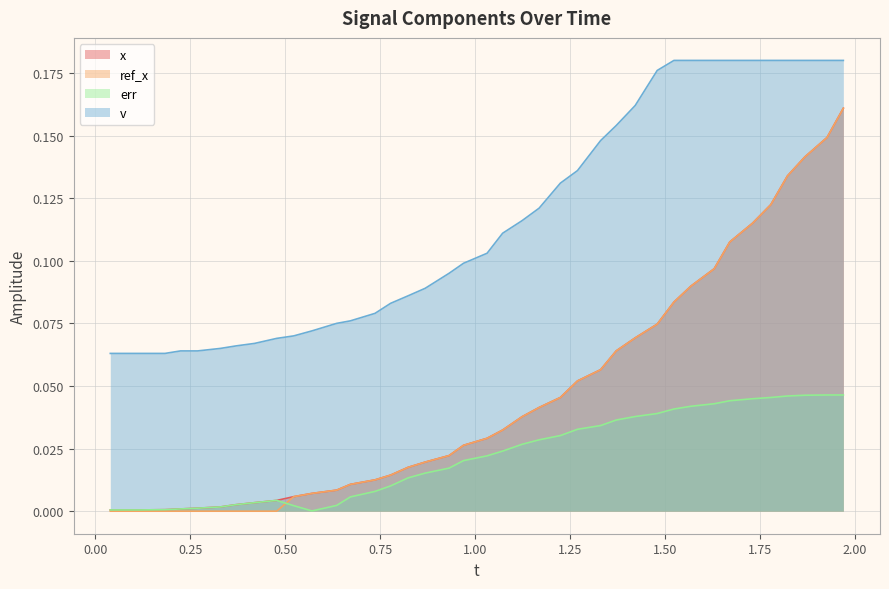

Reading right to left, extract all data points from this chart.

x: 0.2	0.1	0.1	0.1	0.1	0.1	0.1	0.1	0.1	0.1	0.1	0.1	0.1	0.1	0.1	0.0	0.0	0.0	0.0	0.0	0.0	0.0	0.0	0.0	0.0	0.0	0.0	0.0	0.0	0.0	0.0	0.0	0.0	0.0	0.0	0.0	0.0	0.0	0.0	0.0
ref_x: 0.2	0.1	0.1	0.1	0.1	0.1	0.1	0.1	0.1	0.1	0.1	0.1	0.1	0.1	0.1	0.0	0.0	0.0	0.0	0.0	0.0	0.0	0.0	0.0	0.0	0.0	0.0	0.0	0.0	0.0	0.0	0.0	0.0	0.0	0.0	0.0	0.0	0.0	0.0	0.0
err: 0.0	0.0	0.0	0.0	0.0	0.0	0.0	0.0	0.0	0.0	0.0	0.0	0.0	0.0	0.0	0.0	0.0	0.0	0.0	0.0	0.0	0.0	0.0	0.0	0.0	0.0	0.0	0.0	0.0	0.0	0.0	0.0	0.0	0.0	0.0	0.0	0.0	0.0	0.0	0.0
v: 0.2	0.2	0.2	0.2	0.2	0.2	0.2	0.2	0.2	0.2	0.2	0.2	0.2	0.1	0.1	0.1	0.1	0.1	0.1	0.1	0.1	0.1	0.1	0.1	0.1	0.1	0.1	0.1	0.1	0.1	0.1	0.1	0.1	0.1	0.1	0.1	0.1	0.1	0.1	0.1